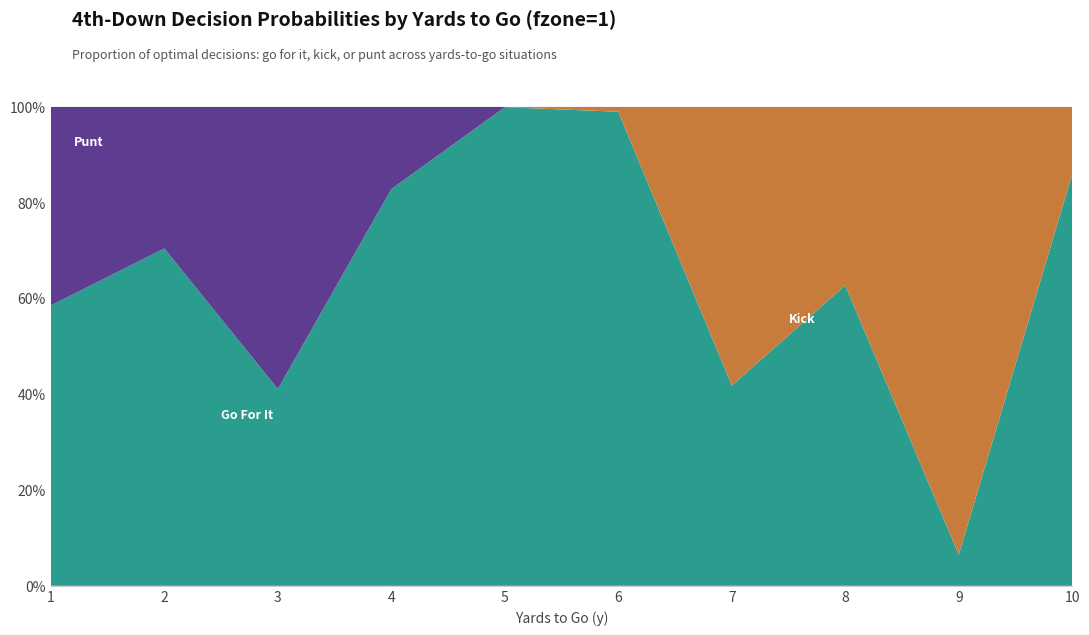

Reading left to right, what are all the values shown in this chart?

gofor: 0.6	0.7	0.4	0.8	1.0	1.0	0.4	0.6	0.1	0.9
kick: 0.0	0.0	0.0	0.0	0.0	0.0	0.6	0.4	0.9	0.1
punt: 0.4	0.3	0.6	0.2	0.0	0.0	0.0	0.0	0.0	0.0